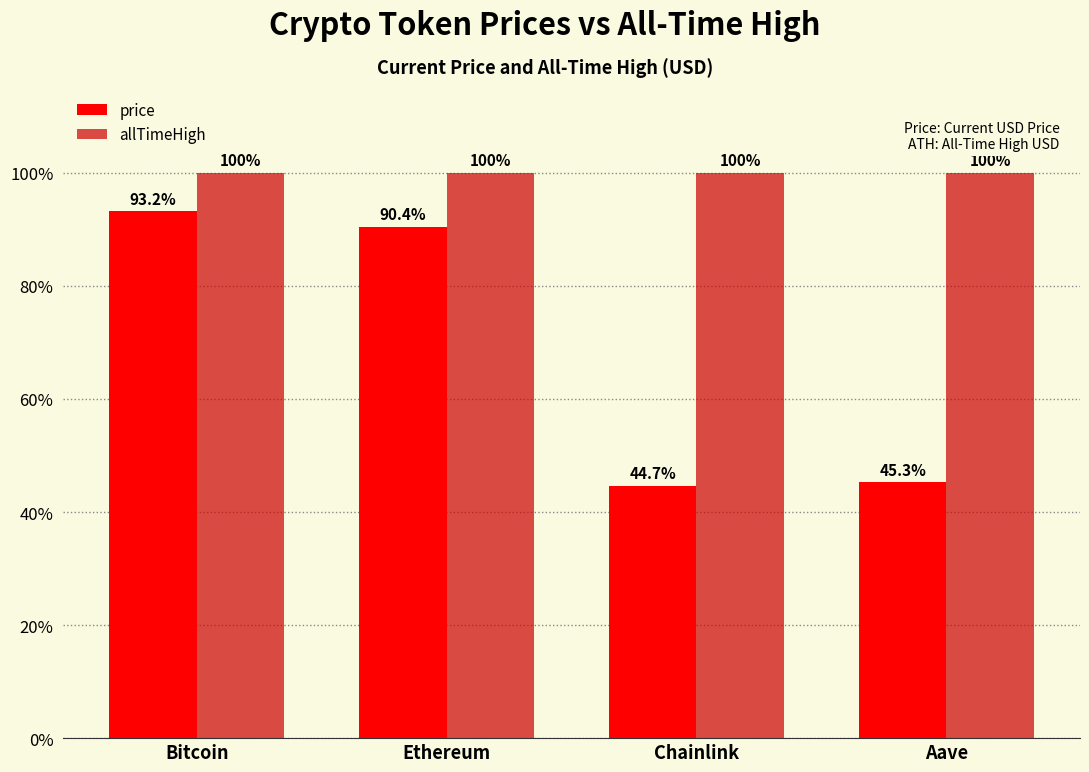

Rank the series by their average value, from lowest to highest.

price, allTimeHigh